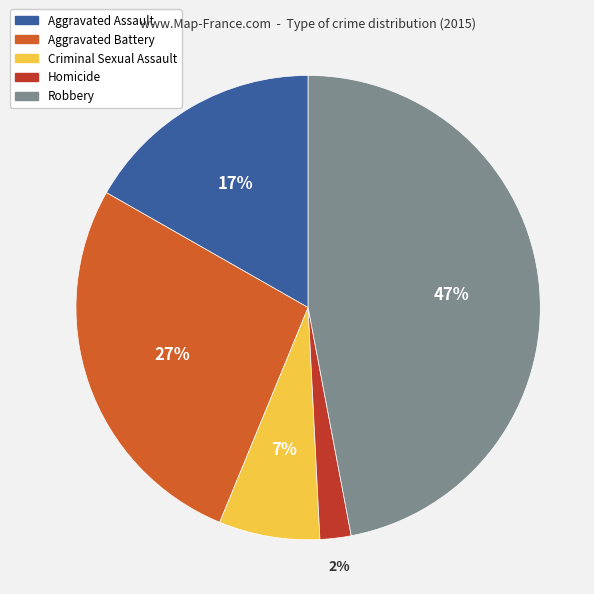

How many segments does this pie chart have?

5